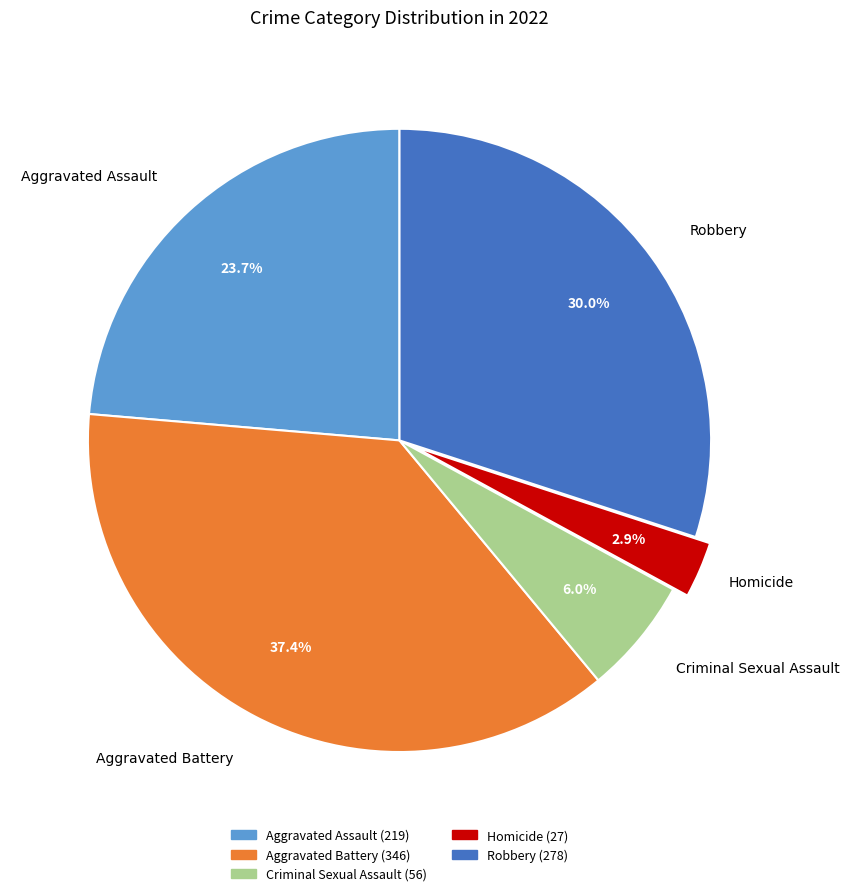

Approximately how many times larger is the value at Robbery compared to Aggravated Battery?

0.8